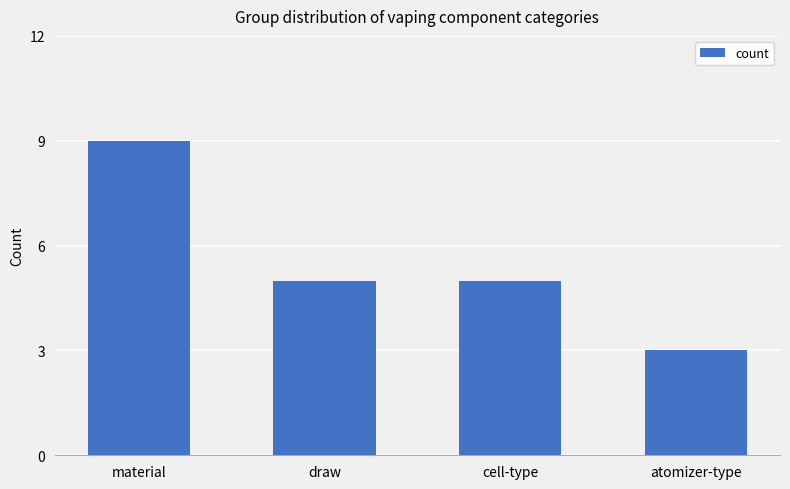

The chart shows a value of 7 at draw. True or false?

False